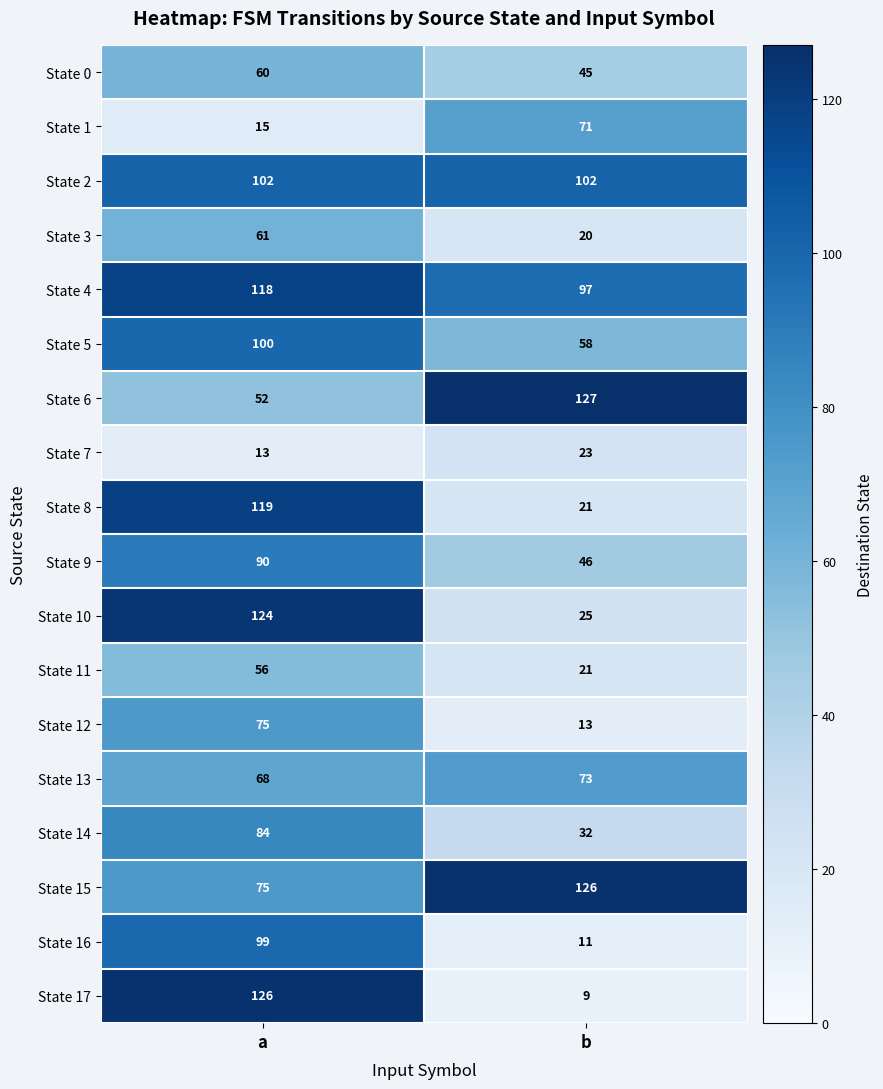

At which category is the sum across all series the highest?

a